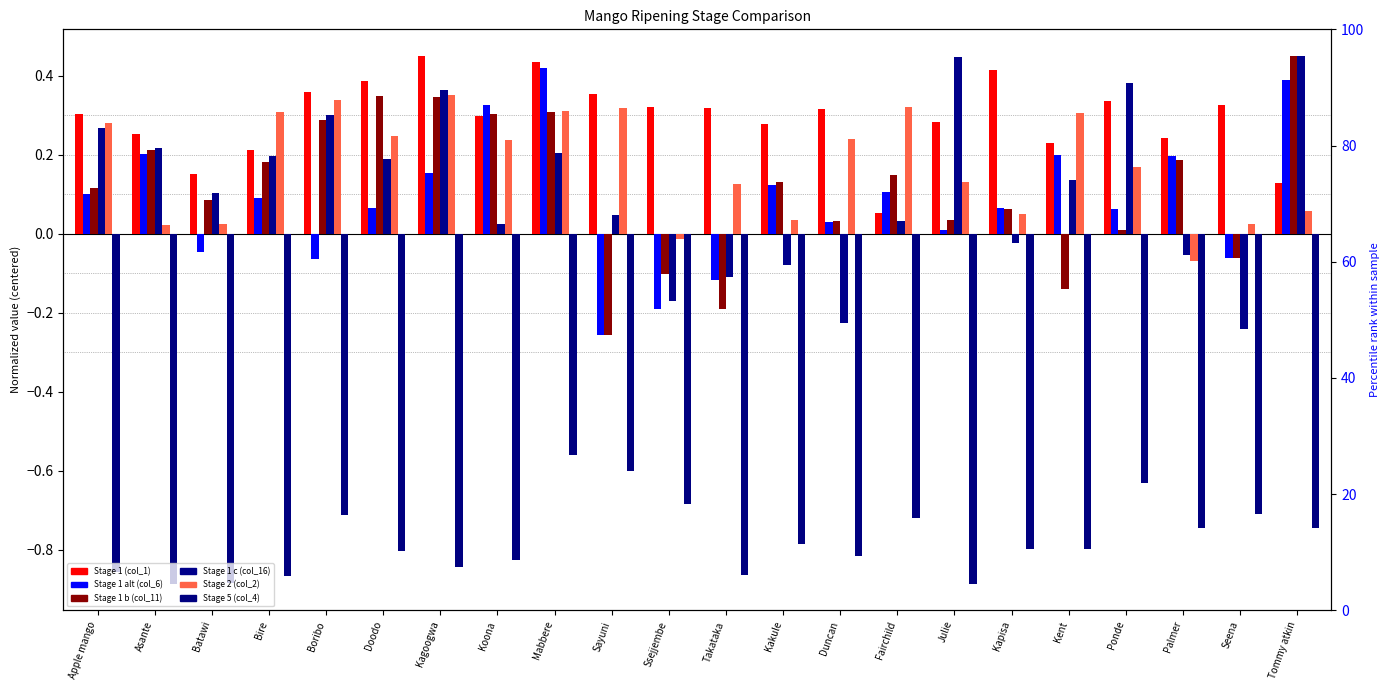

What is the maximum value for Stage 1 alt (col_6)?

0.4